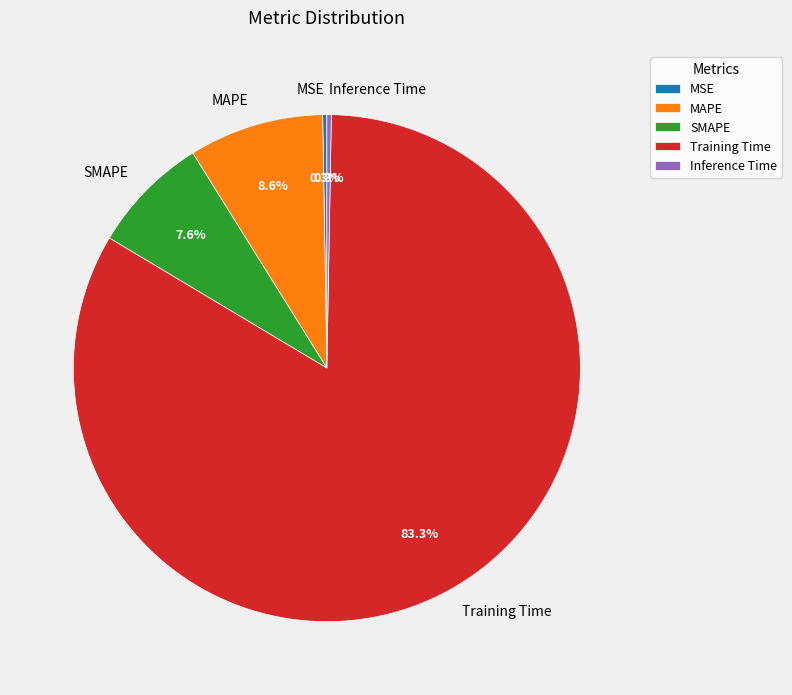

Which has a higher value, SMAPE or Inference Time?

SMAPE